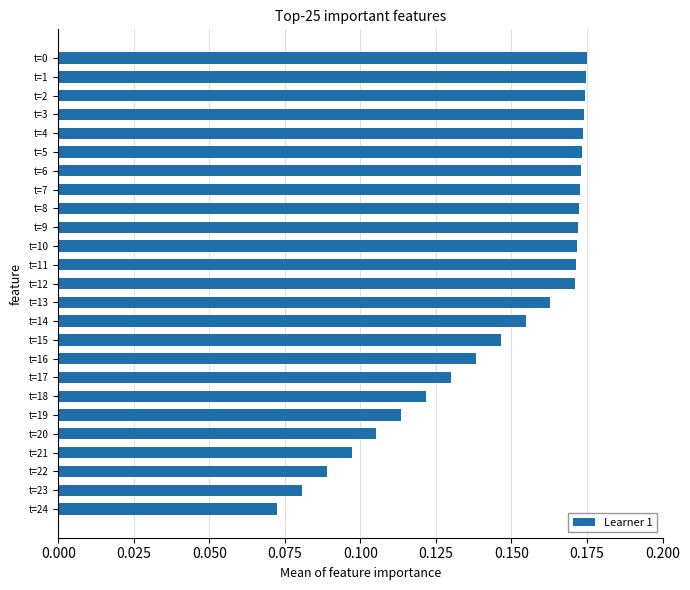

The chart shows a value of 0.3 at t=0. True or false?

False